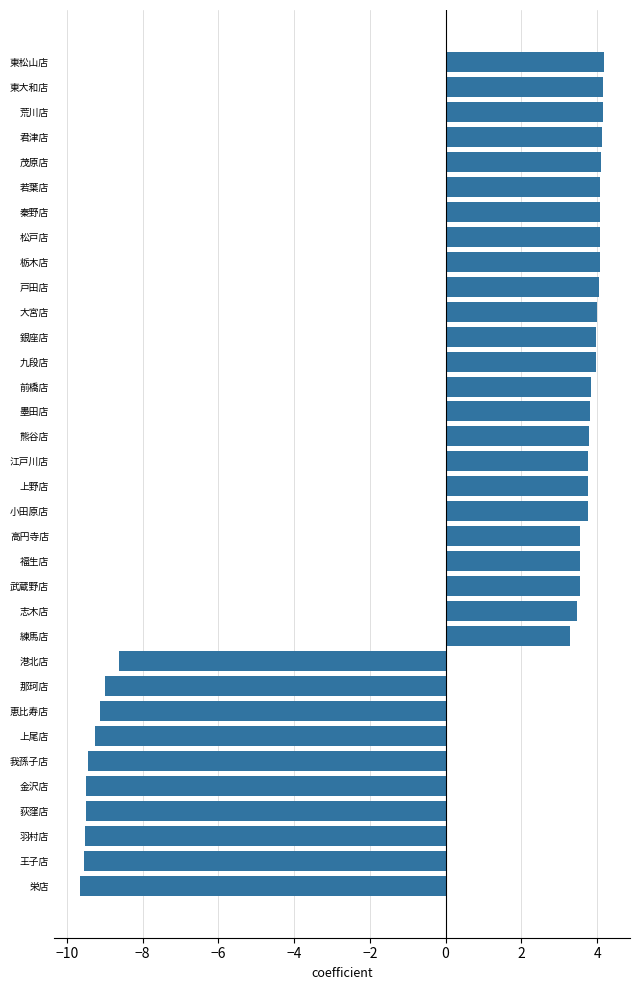

The value at 金沢店 is -12.6. True or false?

False